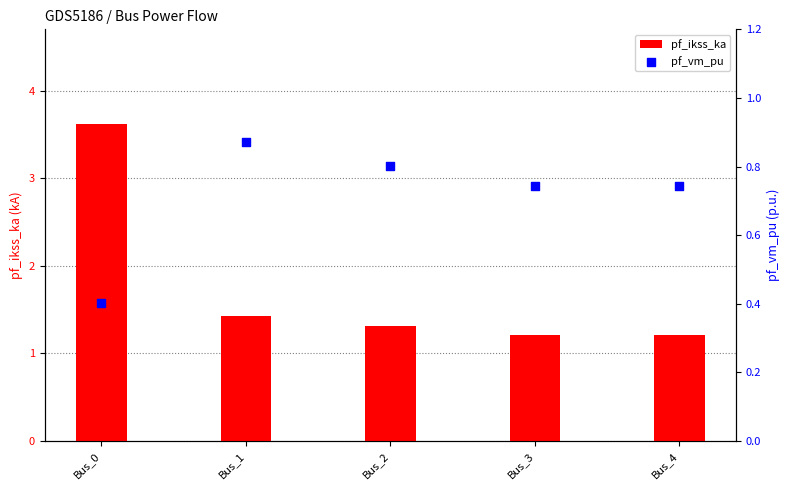

What are all the series names shown in the legend?

pf_ikss_ka, pf_vm_pu